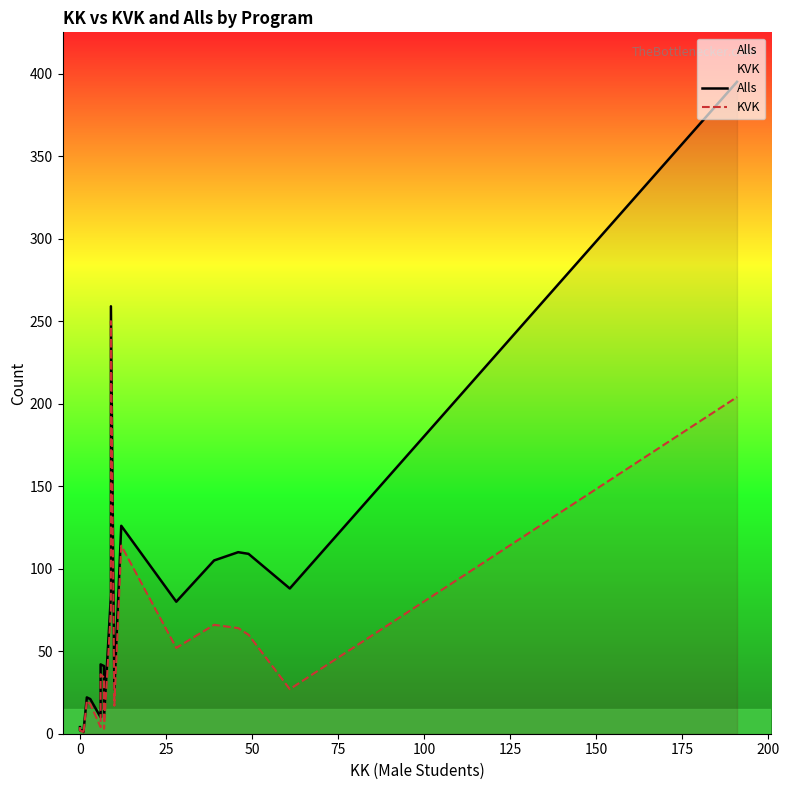

What is the total value across all series at 0?

4